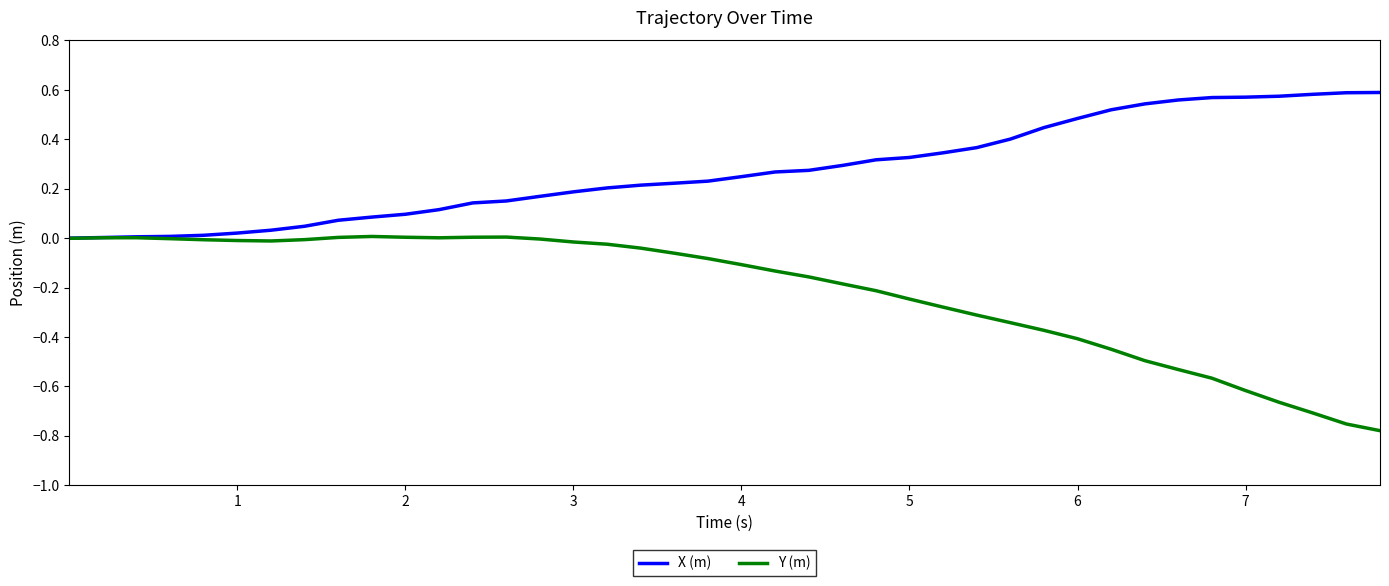

Which series has the largest total across all categories?

X (m)